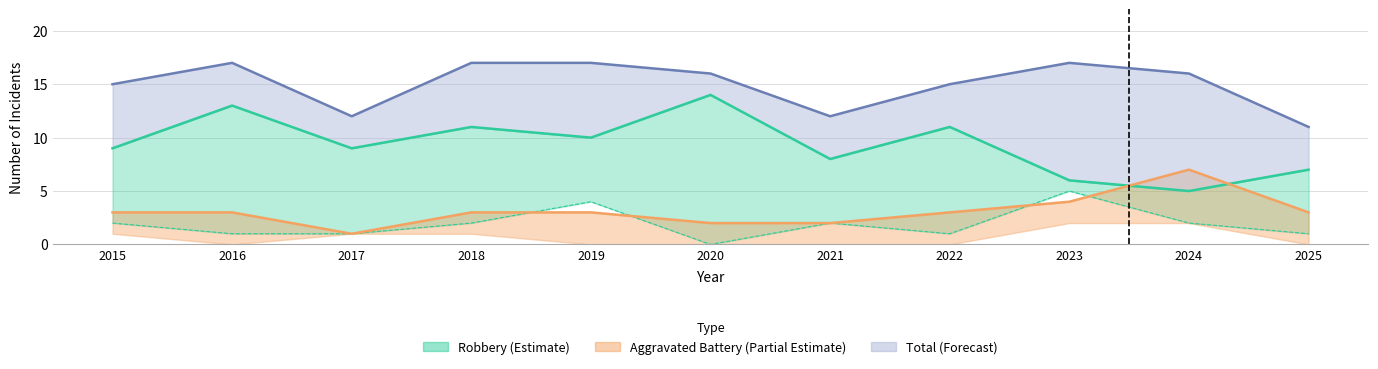

Where is Aggravated Battery nearest to the value 4?

2023